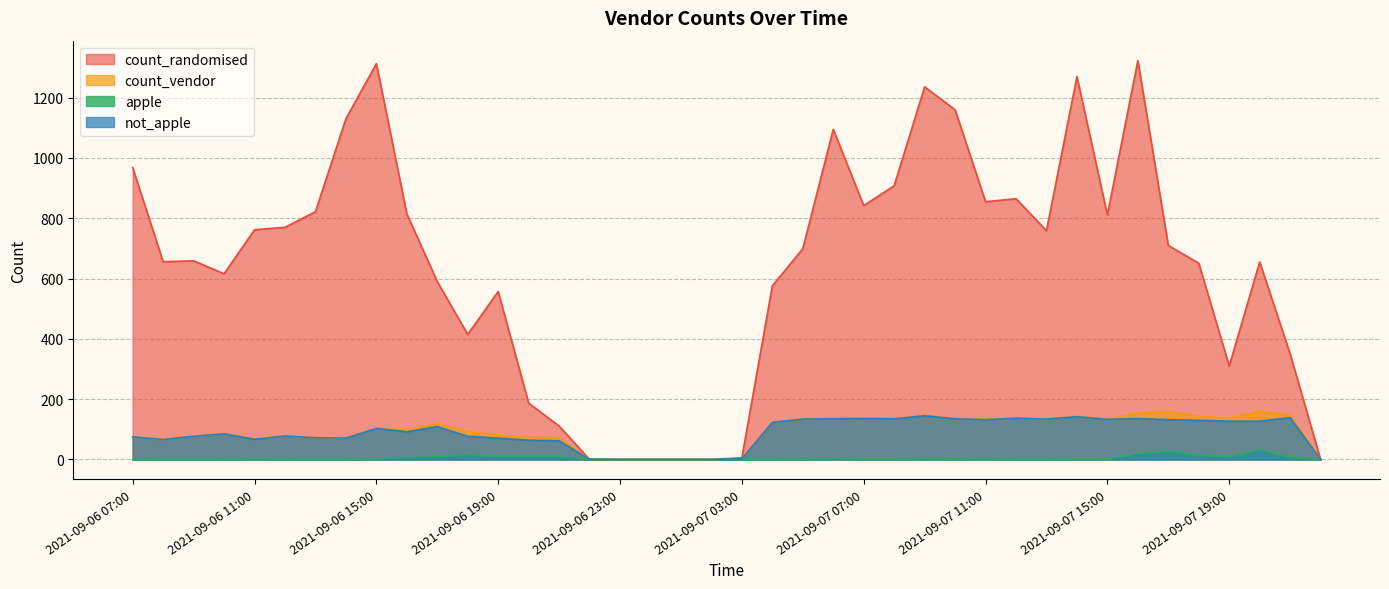

Where is not_apple nearest to the value 72?

2021-09-06 13:00